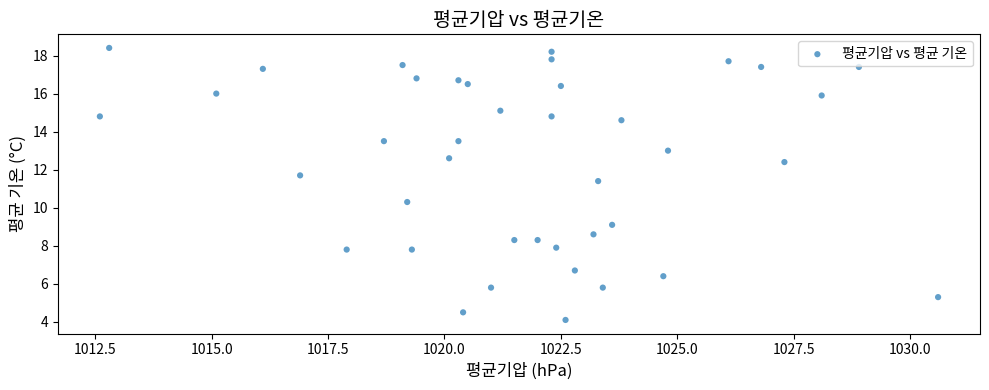

What is the range of Y values (max minus min)?

14.3